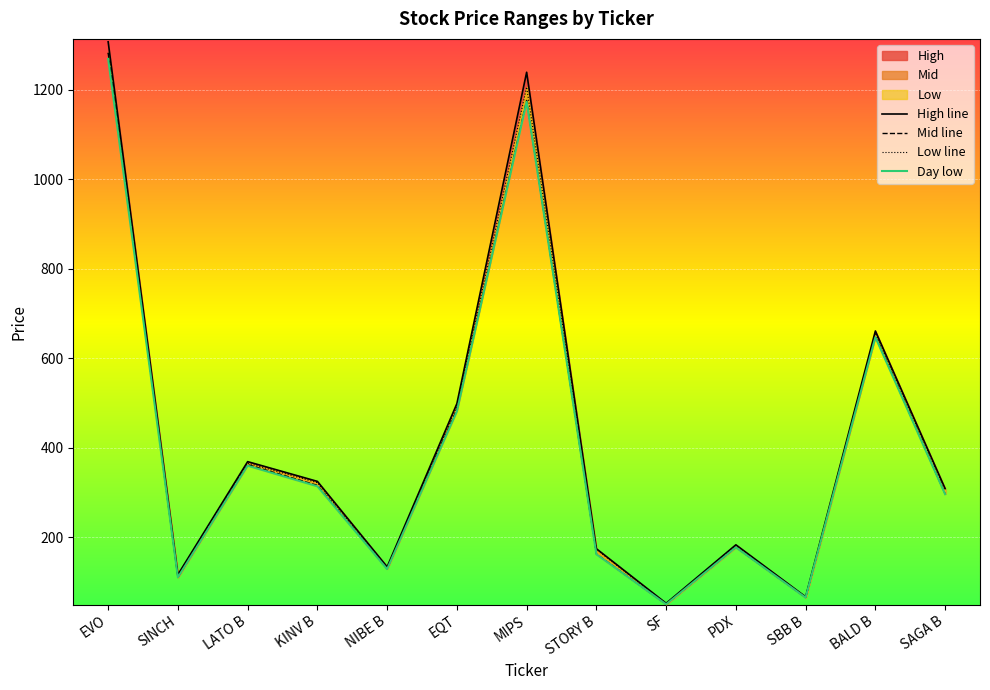

Reading right to left, transcribe all the data shown in this chart.

High line: 308.8	661.0	67.1	183.3	52.6	174.6	1239.0	498.8	134.1	325.0	369.1	116.8	1307.0
Mid line: 297.0	649.2	65.6	178.0	50.5	162.9	1176.0	485.4	129.7	316.0	362.5	110.6	1282.0
Low line: 305.6	656.4	66.3	181.5	51.6	173.0	1206.0	492.4	131.8	322.1	365.8	115.3	1282.8
Day low: 296.4	647.0	65.4	177.6	50.4	162.2	1173.0	481.4	129.0	314.0	360.0	110.5	1268.8